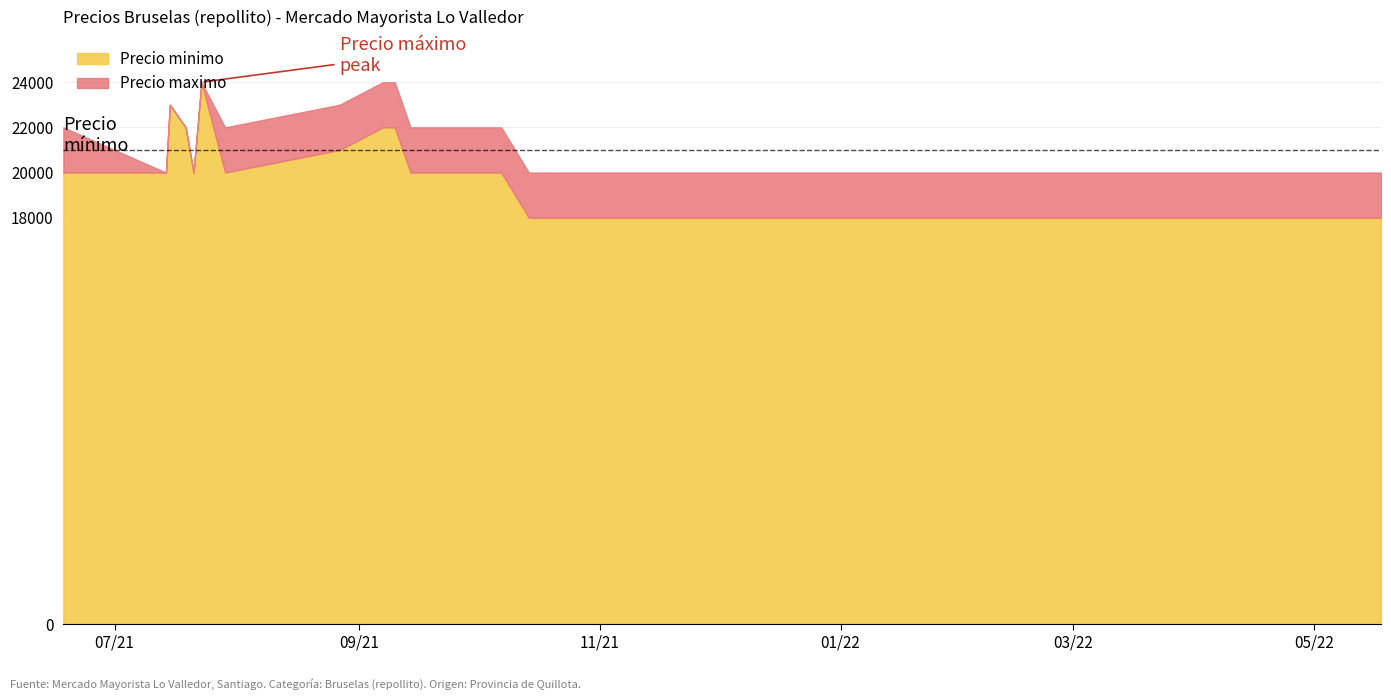

The value of Precio minimo at 2021-07-21 is 20000. True or false?

True